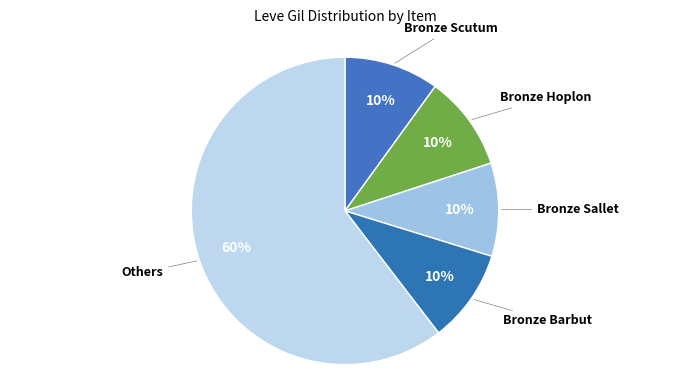

How many slices are in this pie chart?

5